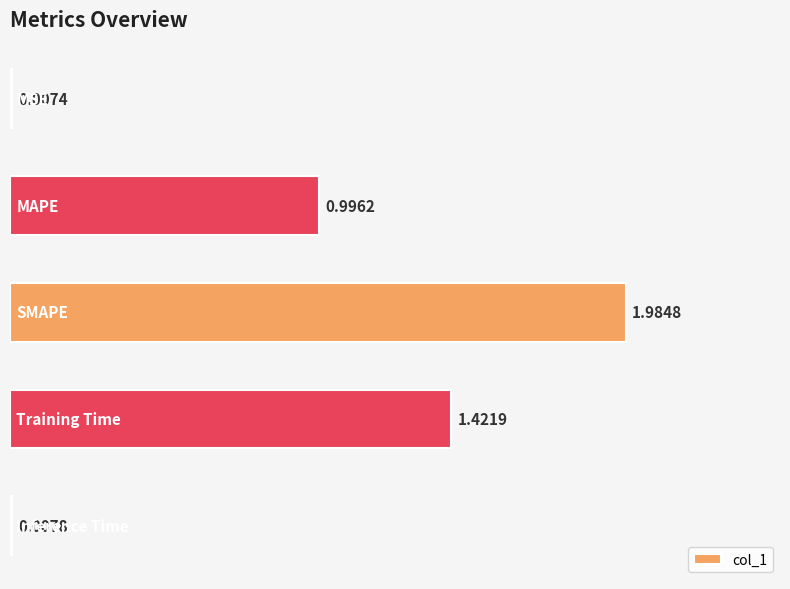

What is the sum of all values?

4.4